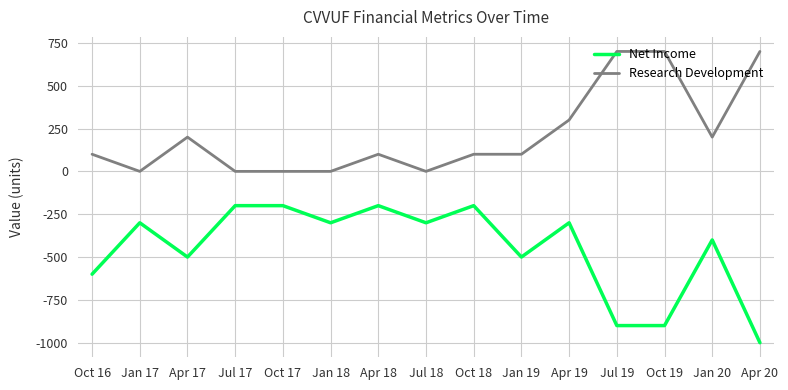

Reading right to left, what are all the values shown in this chart?

Net Income: -1000	-400	-900	-900	-300	-500	-200	-300	-200	-300	-200	-200	-500	-300	-600
Research Development: 700	200	700	700	300	100	100	0	100	0	0	0	200	0	100